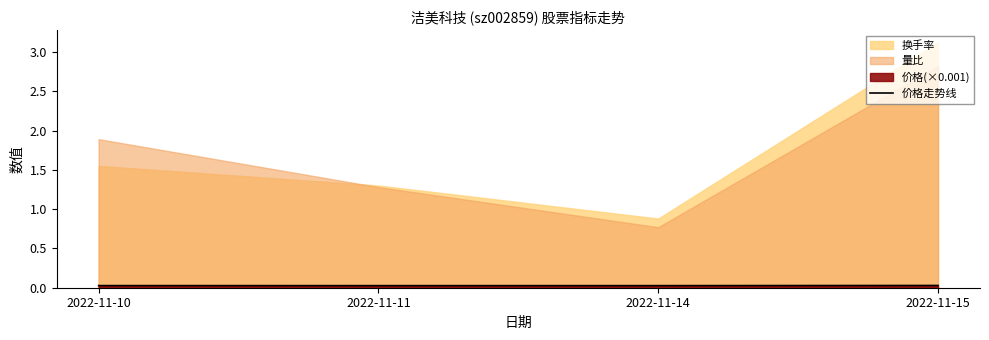

Which label corresponds to the largest value in the chart?

2022-11-15